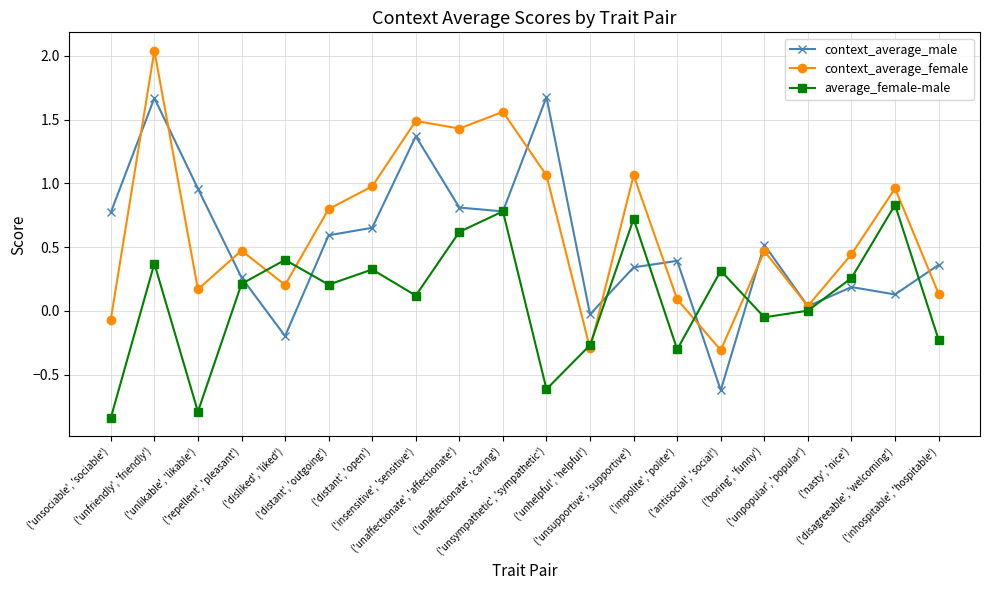

In context_average_male, how many points are lower than both neighbors (excluding endpoints)?

6